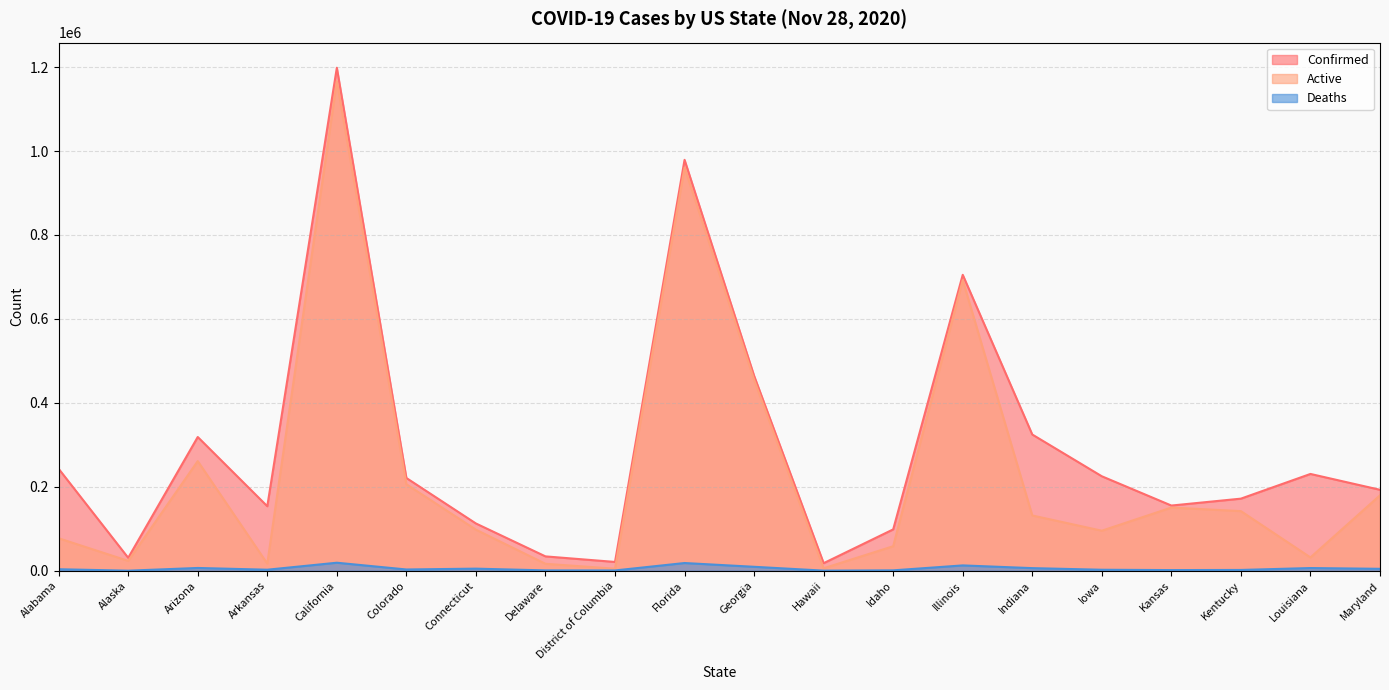

What is the difference between the maximum and minimum values in the Active series?

1161703